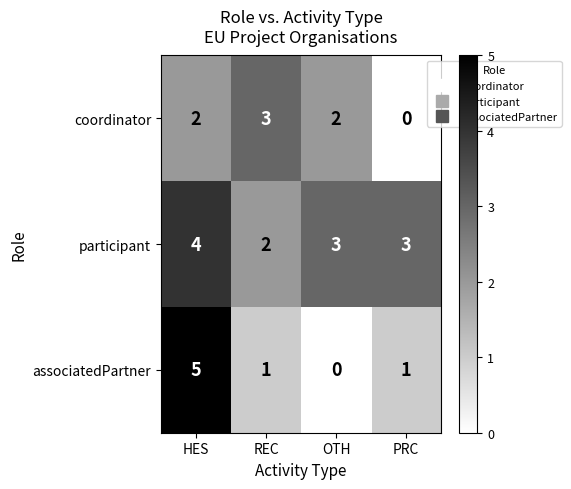

What is the difference between the highest and lowest values at OTH?

3